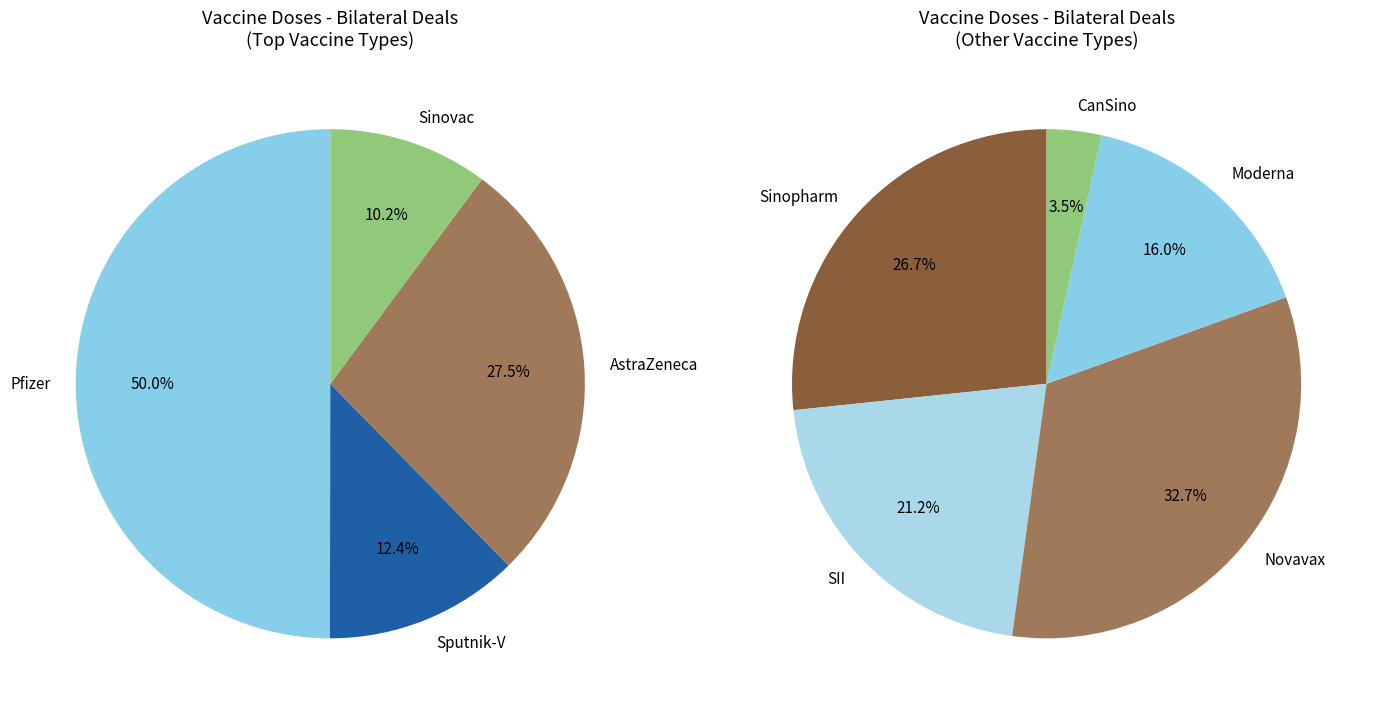

Is there a majority slice in this chart?

No